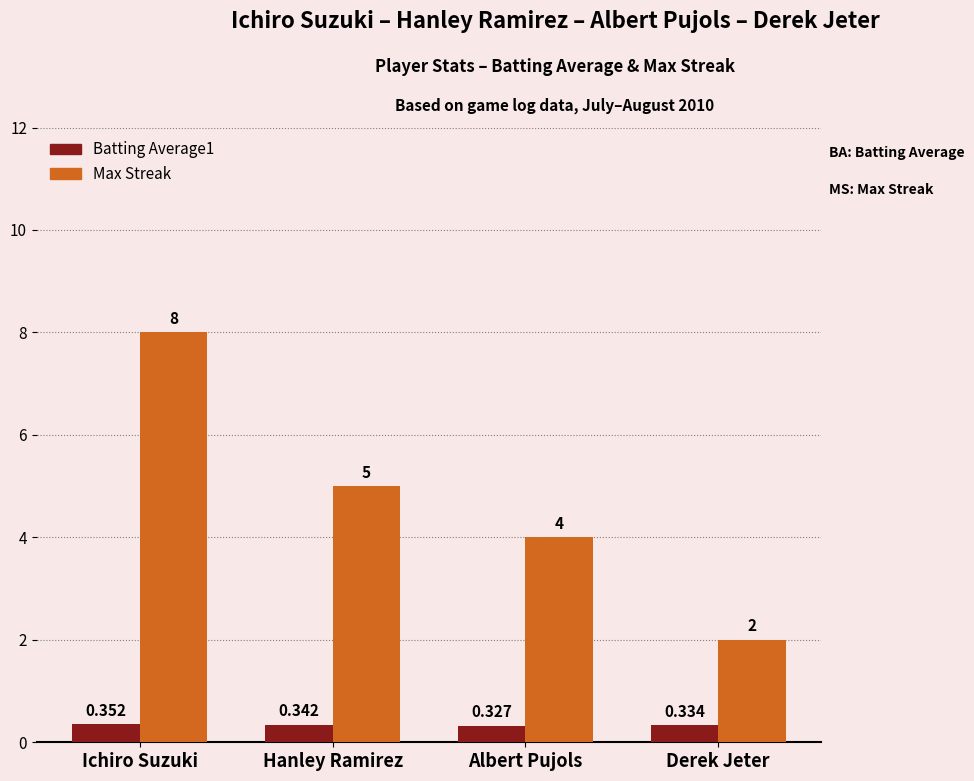

What is the spread (max minus min) of values at Derek Jeter?

1.7